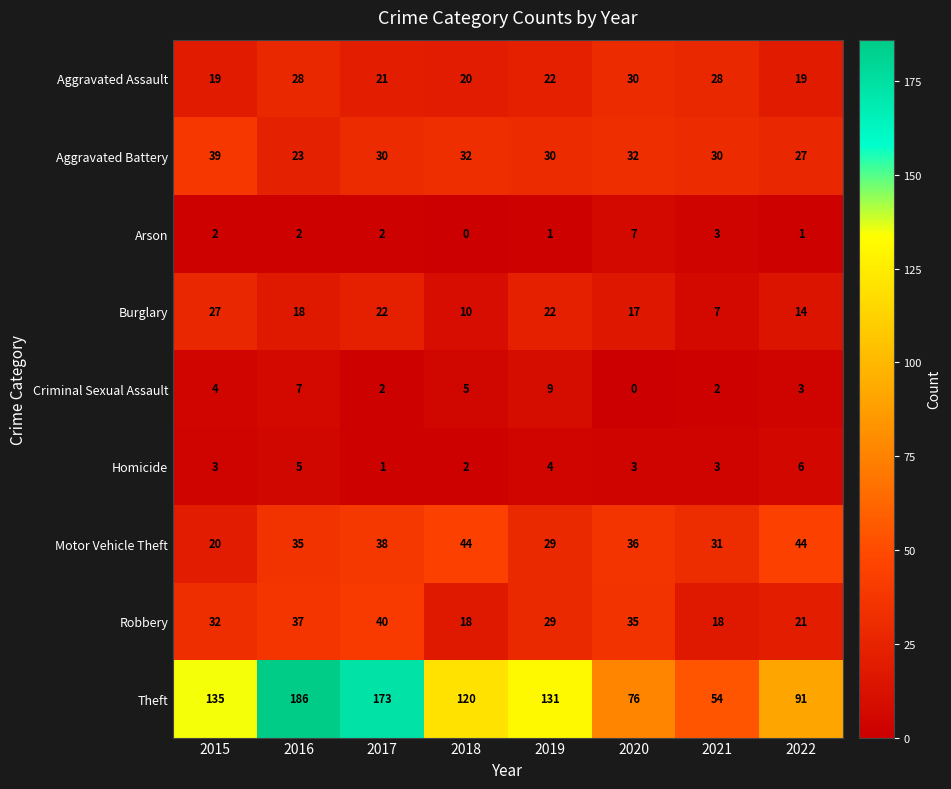

At which category is the sum across all series the highest?

2016